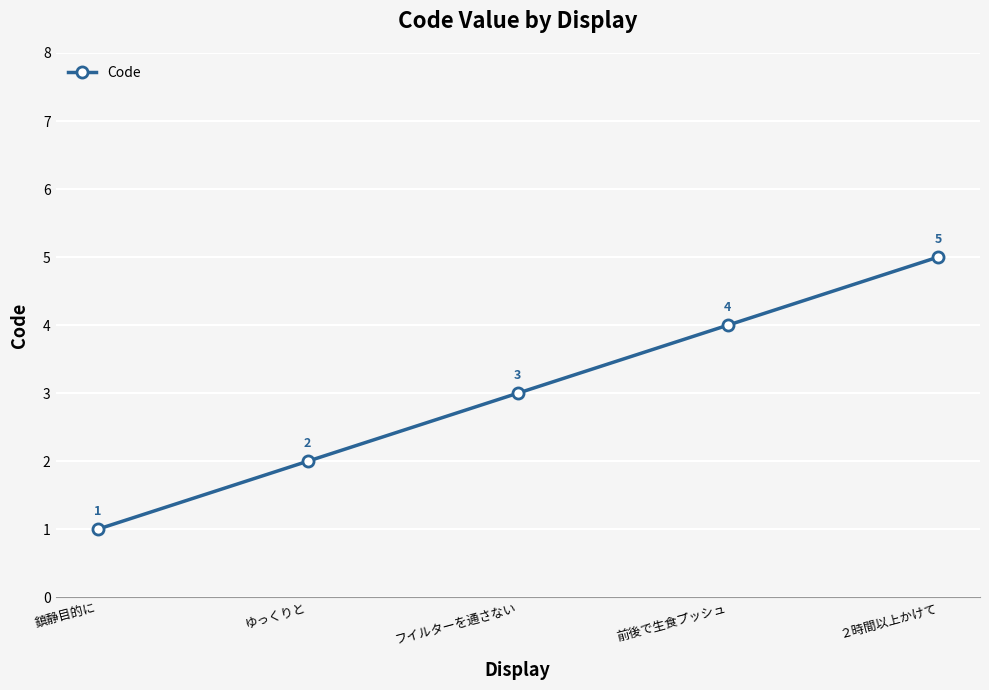

What is the minimum value shown in the chart?

1